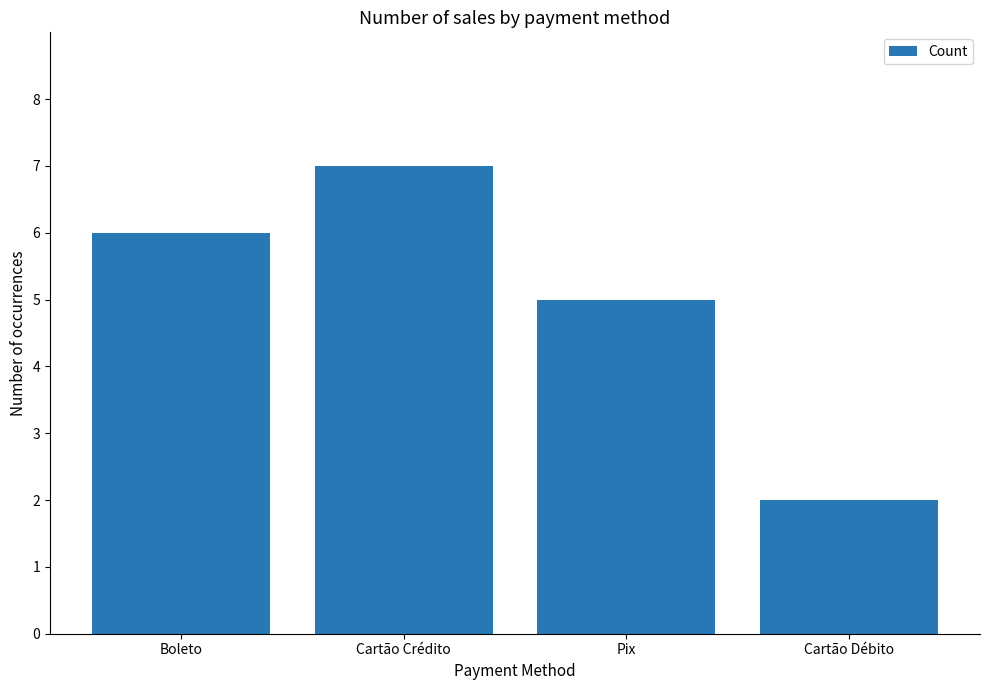

What is the difference between the values at Cartão Crédito and Cartão Débito?

5